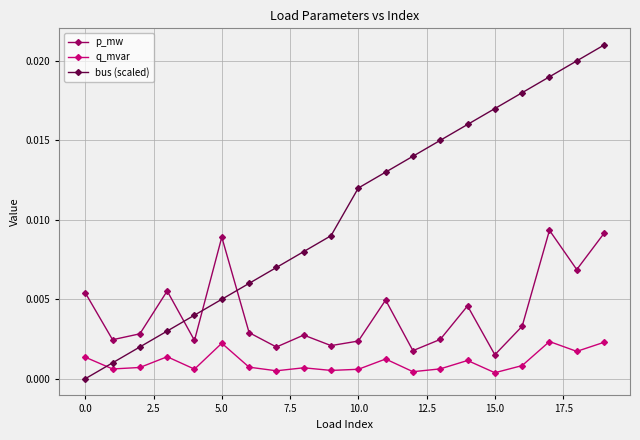

Which series has the largest total across all categories?

bus (scaled)